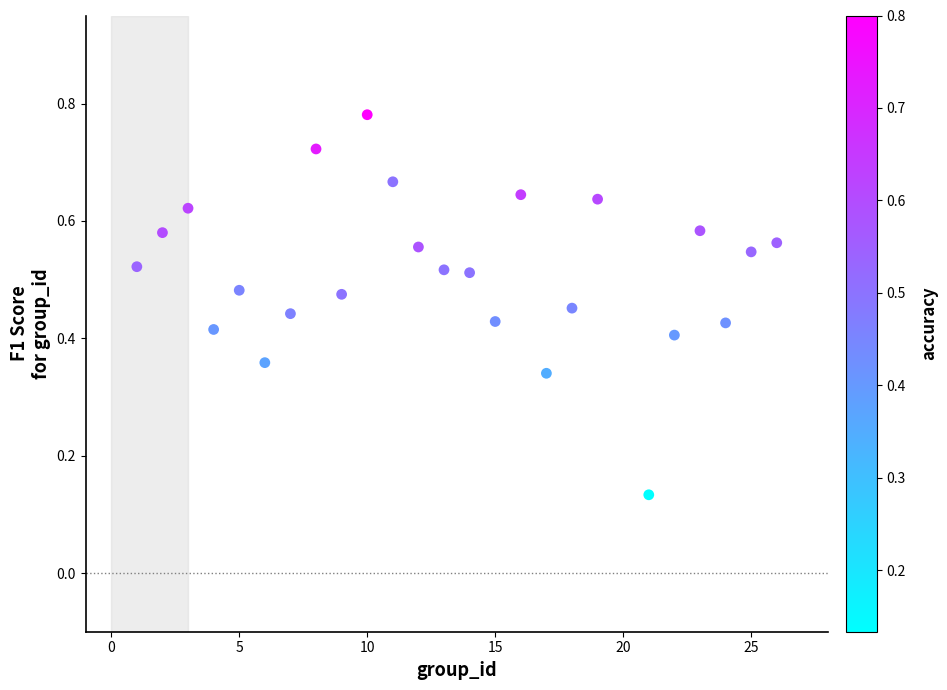

What is the range of X values (max minus min)?

25.0